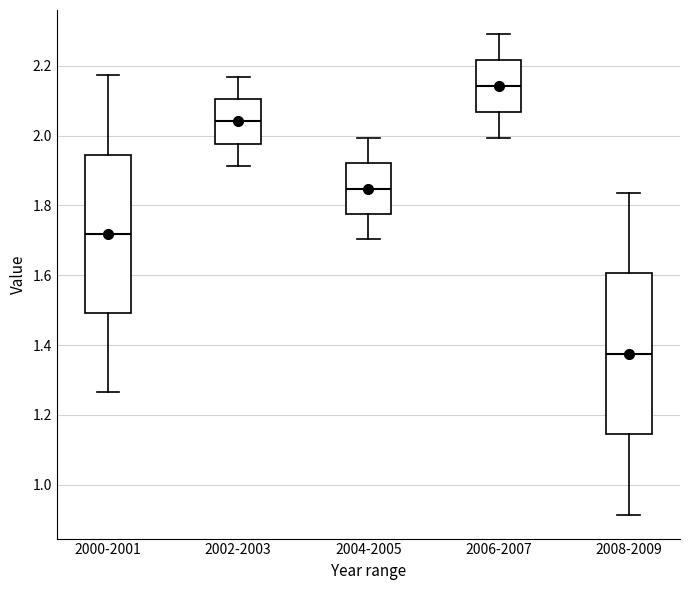

Reading left to right, read every box against the y-axis: the position of its median line, the range the box covers, and the ends of its whiskers. The values are not printed on the chart, so give them approximately, as read against the axis.

2000-2001: median 1.72, box 1.50 to 1.94, whiskers 1.26 to 2.18
2002-2003: median 2.04, box 1.98 to 2.10, whiskers 1.92 to 2.16
2004-2005: median 1.84, box 1.78 to 1.92, whiskers 1.70 to 2.00
2006-2007: median 2.14, box 2.06 to 2.22, whiskers 2.00 to 2.30
2008-2009: median 1.38, box 1.14 to 1.60, whiskers 0.92 to 1.84